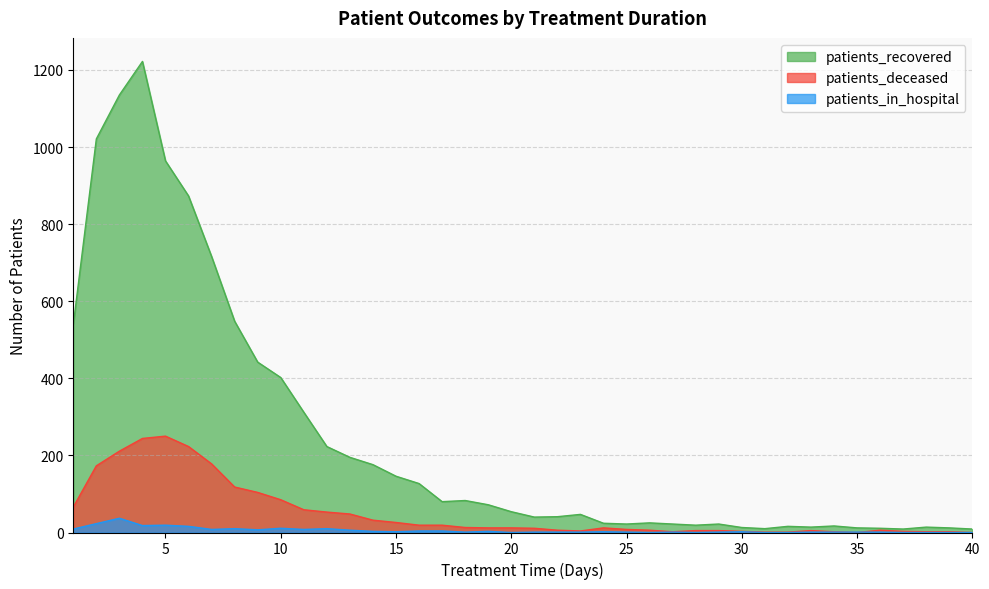

Which series has the largest range (max minus min)?

patients_recovered